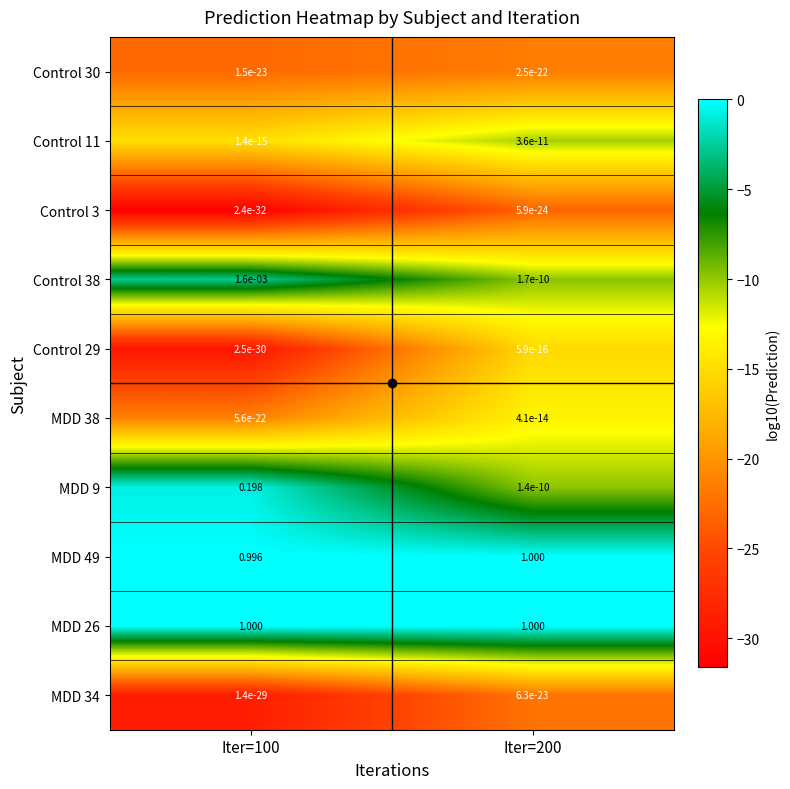

What is the spread (max minus min) of values at Iter=100?

1.0